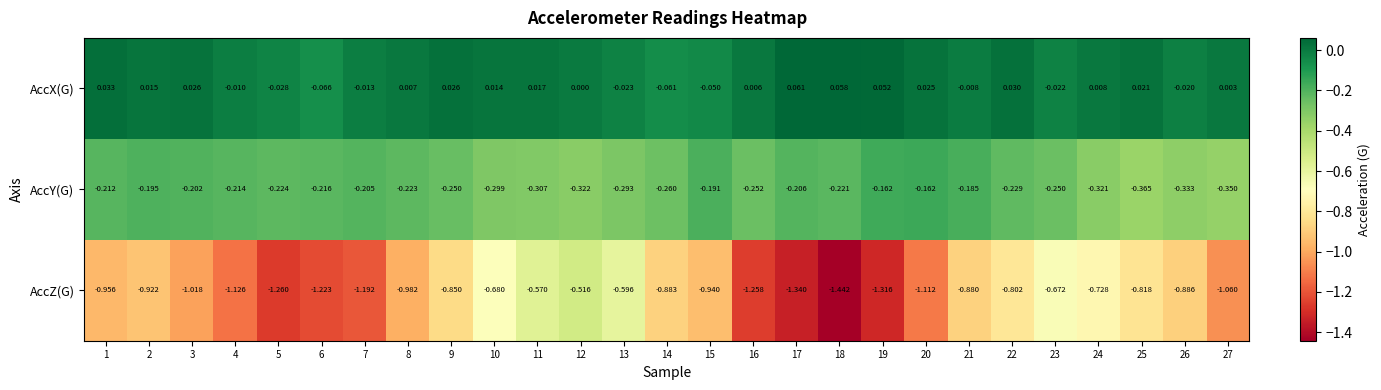

Between 12 and 19, which series saw the biggest shift?

AccZ(G)